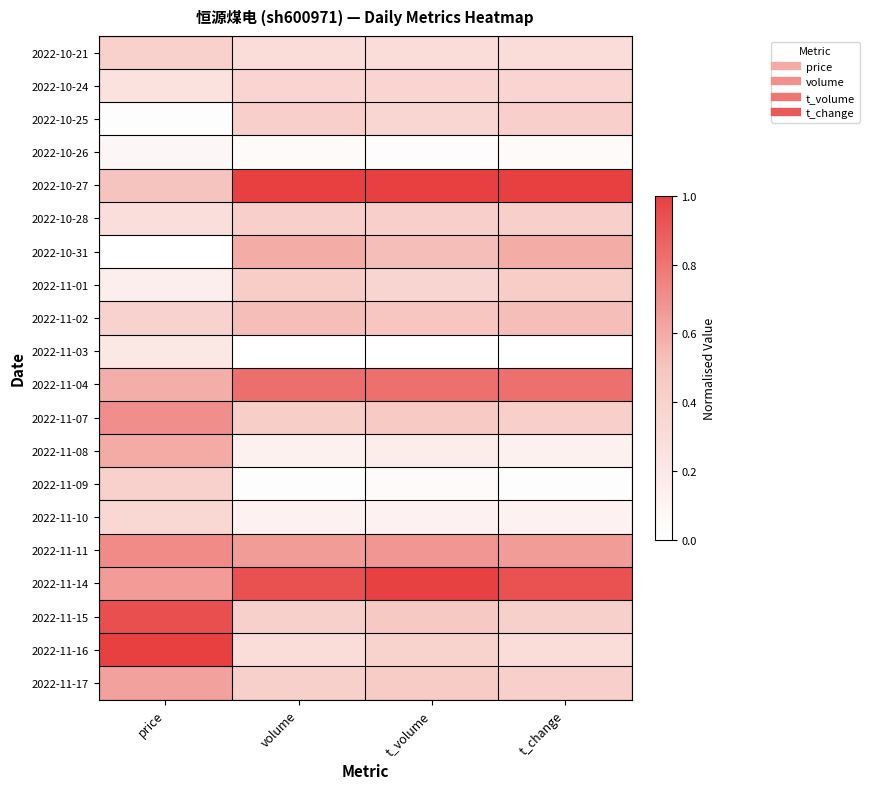

Between t_volume and t_change, which is larger?

t_volume